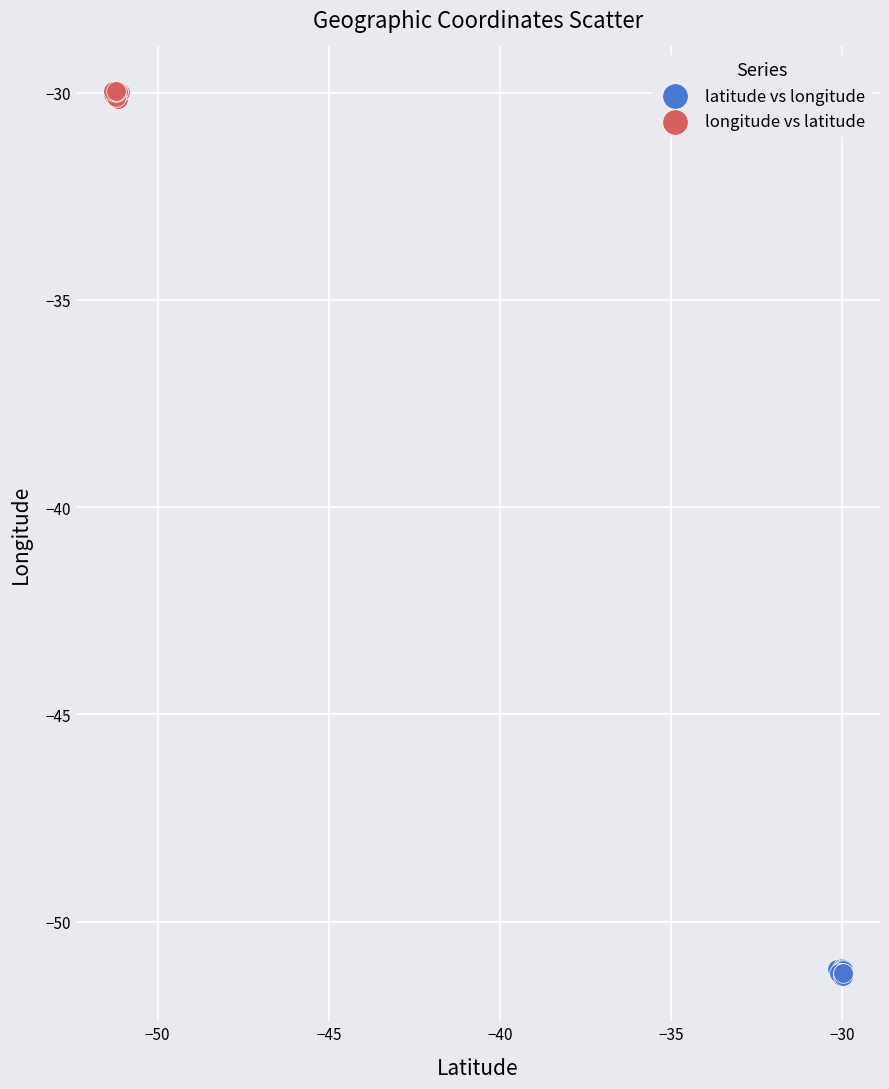

Which series reaches the minimum Y coordinate?

latitude vs longitude